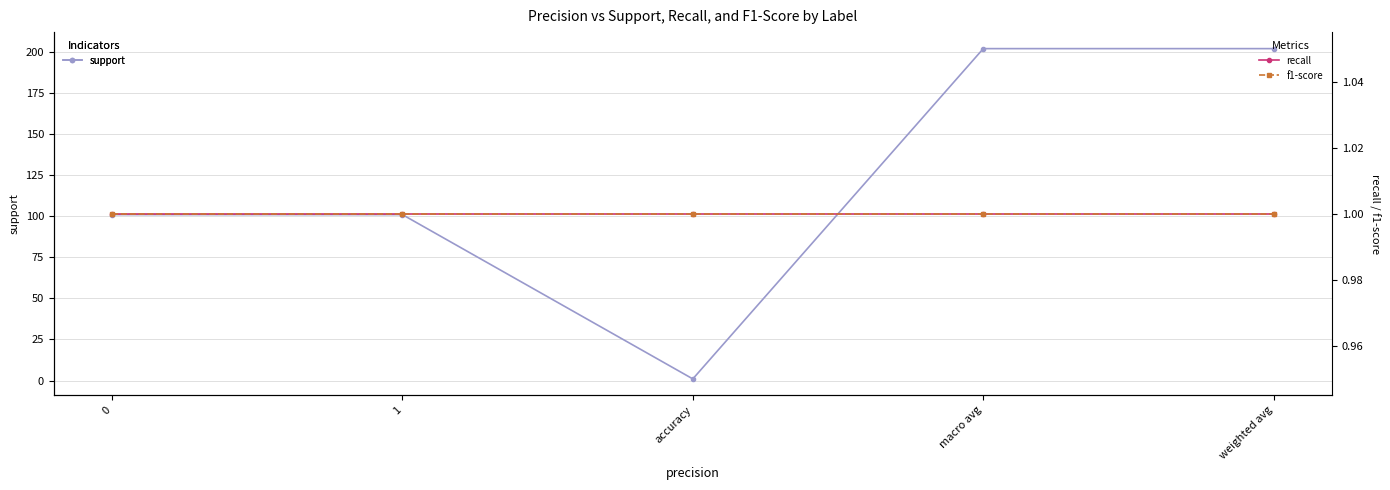

Is the value of recall at accuracy greater than the value of support at 1?

No